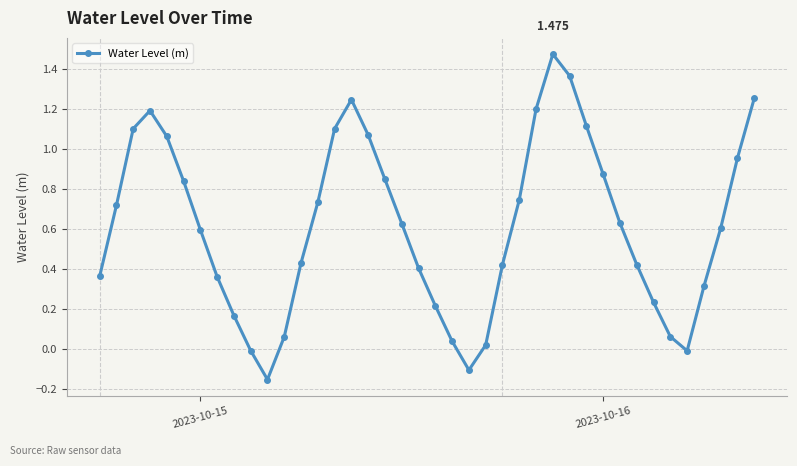

How many interior local valleys (lower than both neighbors) does the data have?

3